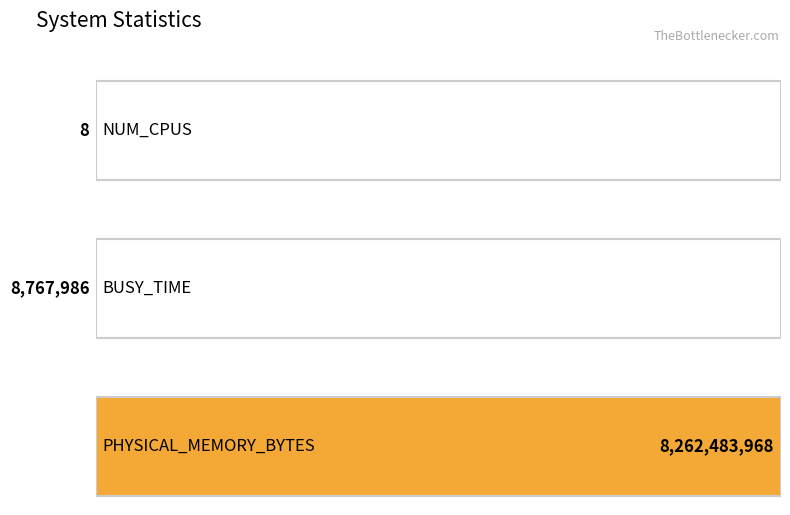

What is the difference between the values at NUM_CPUS and PHYSICAL_MEMORY_BYTES?

8262483960